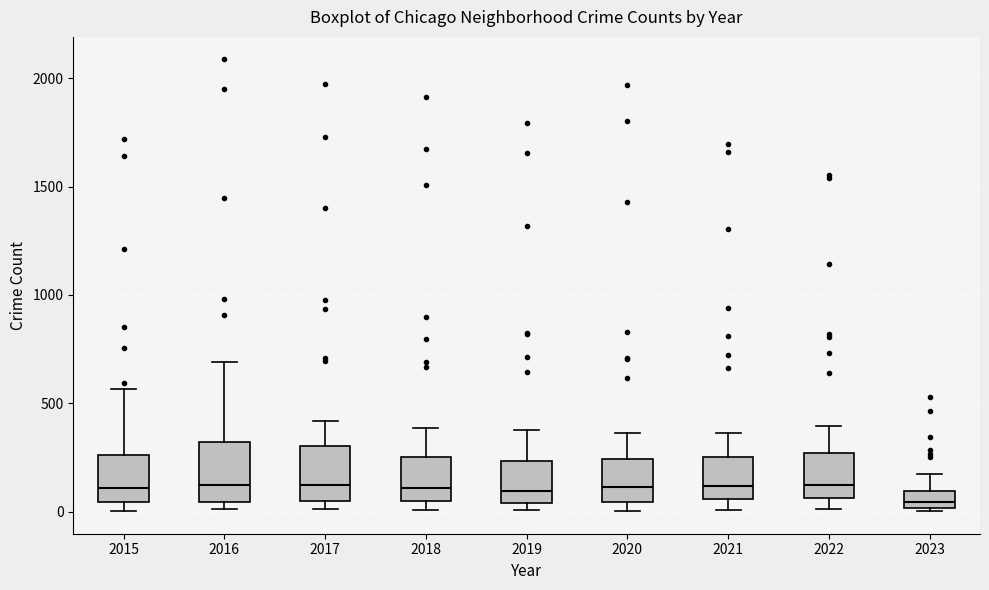

Where is the upper edge of the box at x = 2022 on the y-axis? The values are not printed on the chart, so give them approximately, as read against the axis.

250